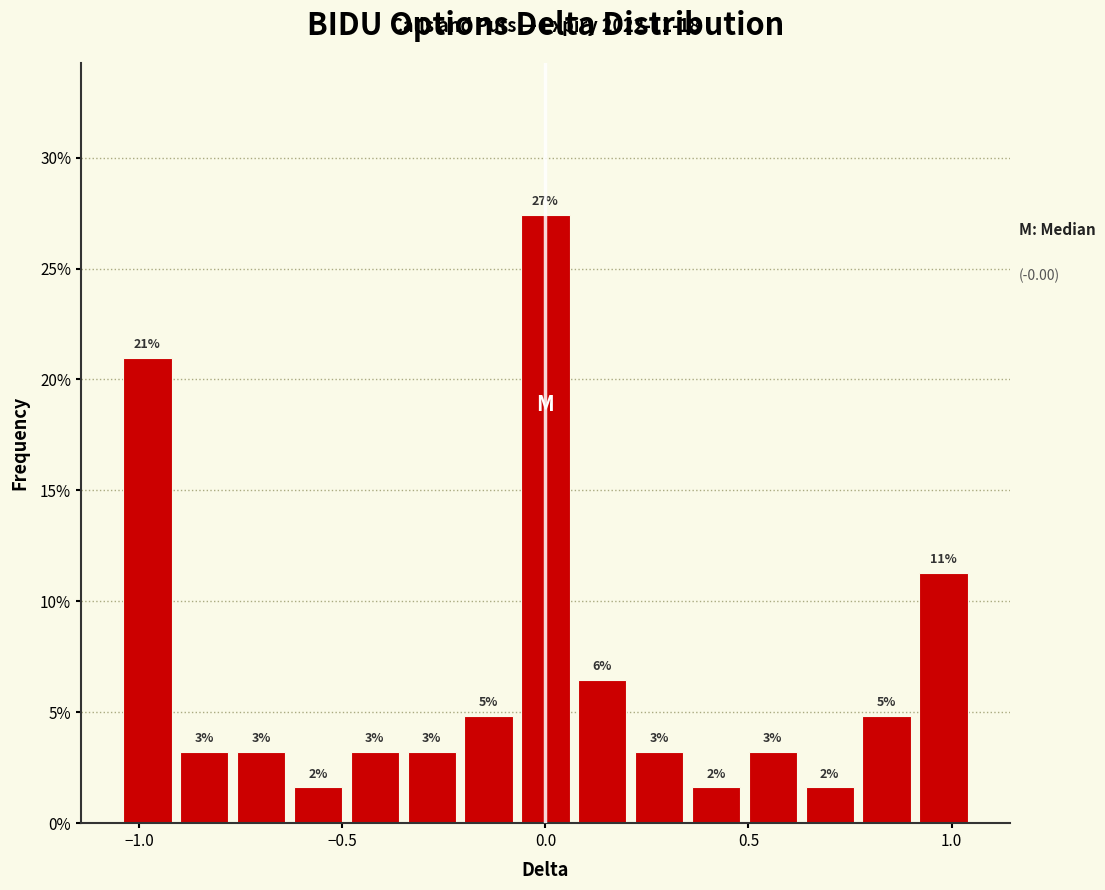

Around what value on the x-axis is the tallest bar? Give the approximate position of its centre, as read against the axis.

0.00